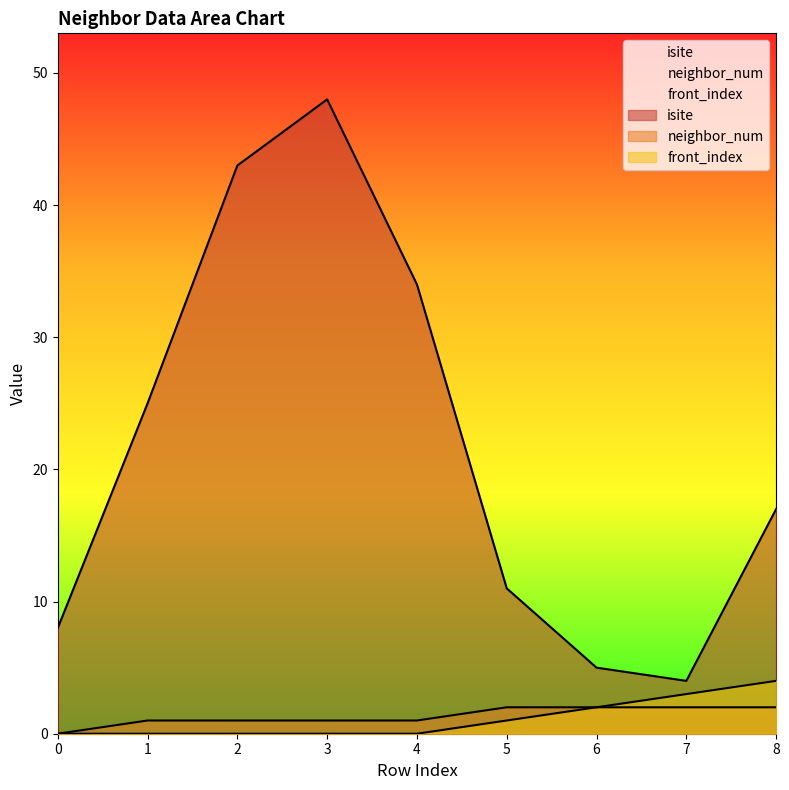

True or false: front_index and isite cross at least once.

False